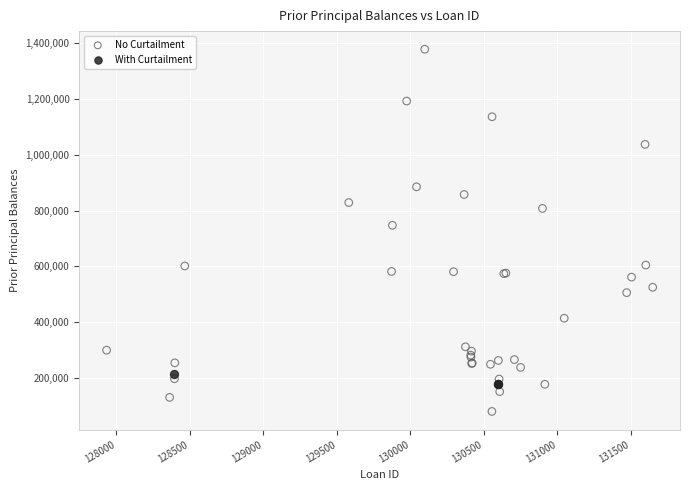

Which series contains the lowest Y value?

No Curtailment